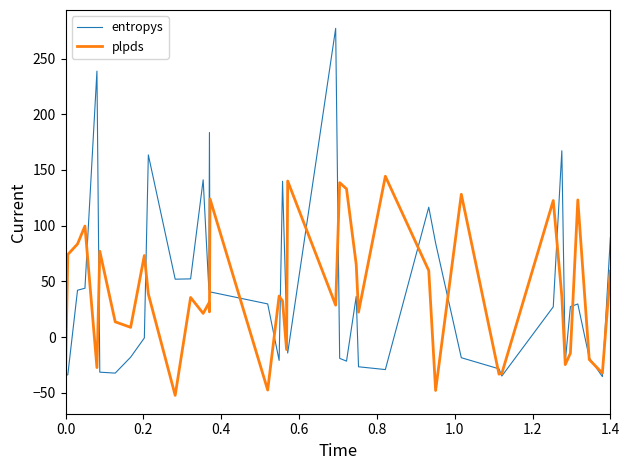

Which series has the widest spread of values?

entropys